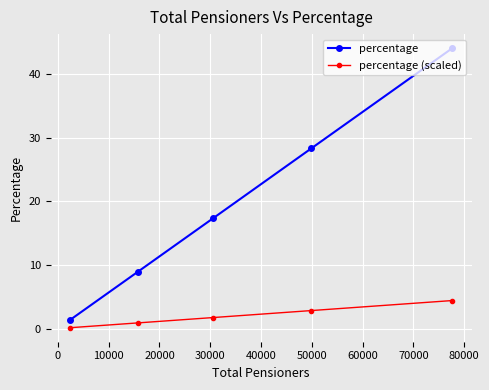

Which series has the largest range (max minus min)?

percentage